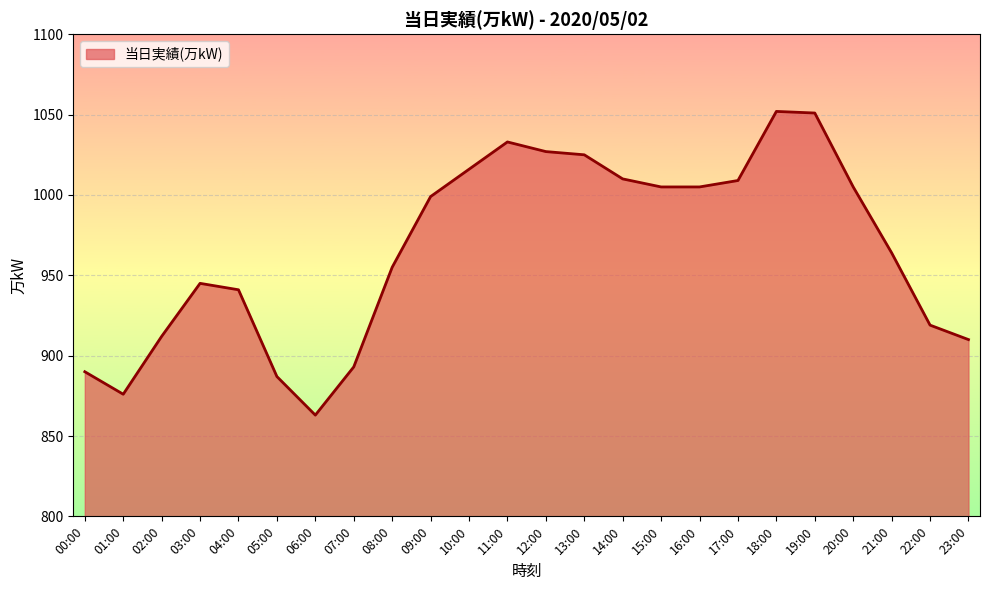

Approximately how many times larger is the value at 23:00 compared to 22:00?

1.0